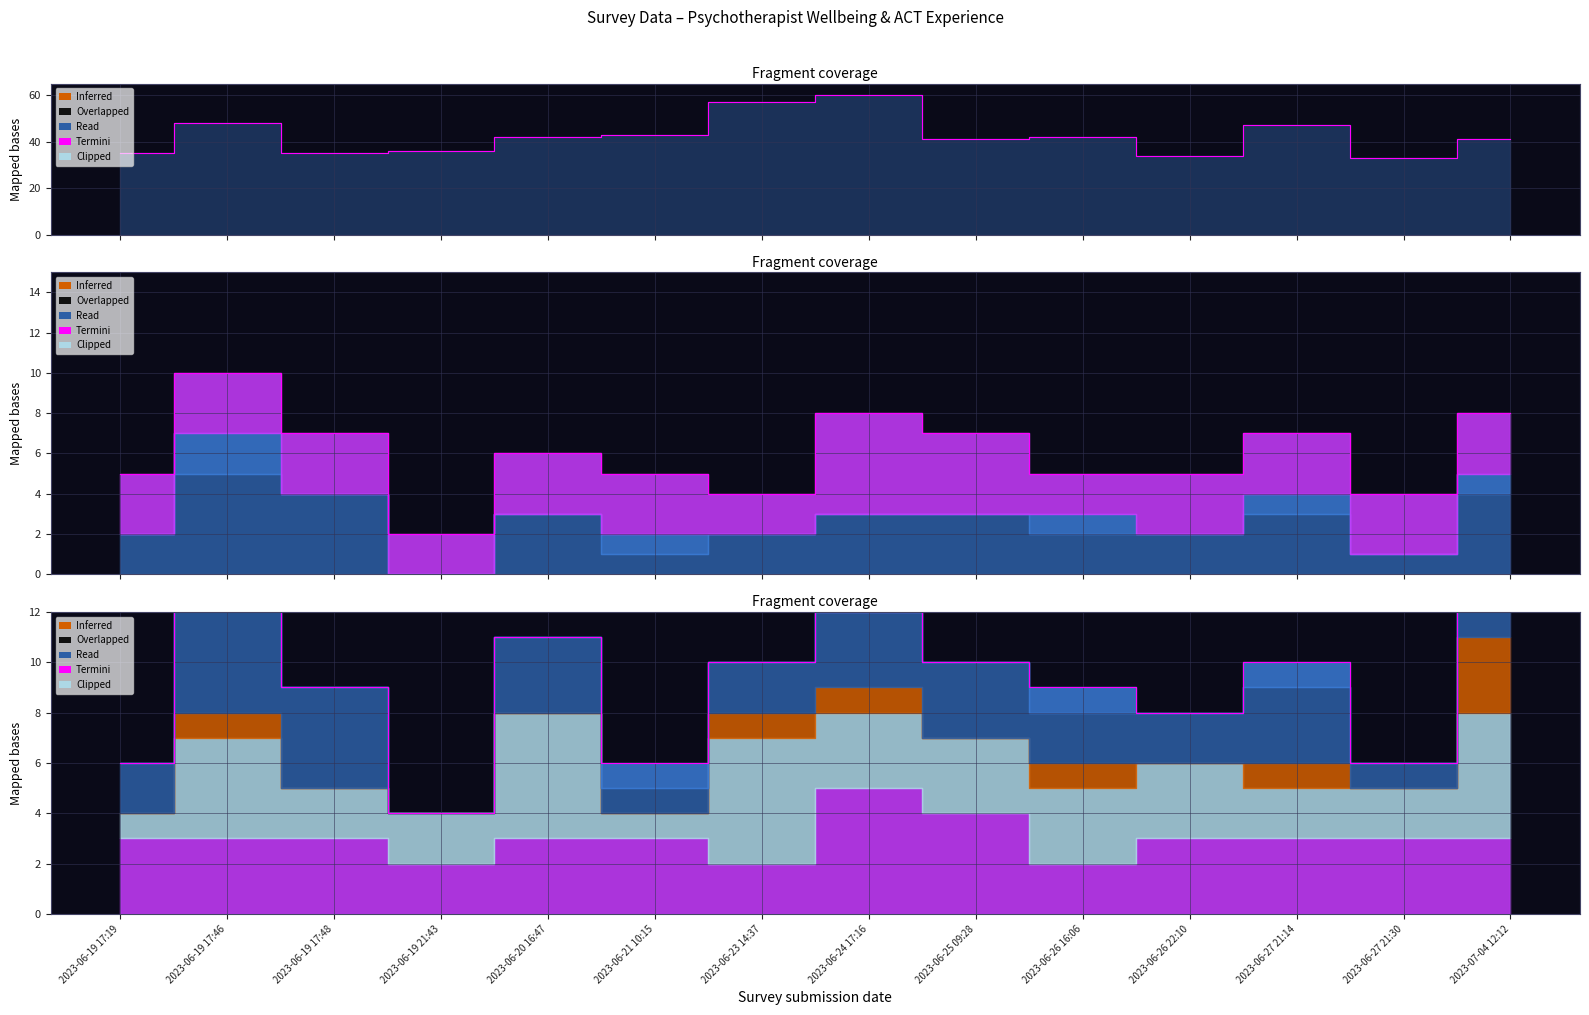

Where is the first local maximum?

2023-06-19 17:46